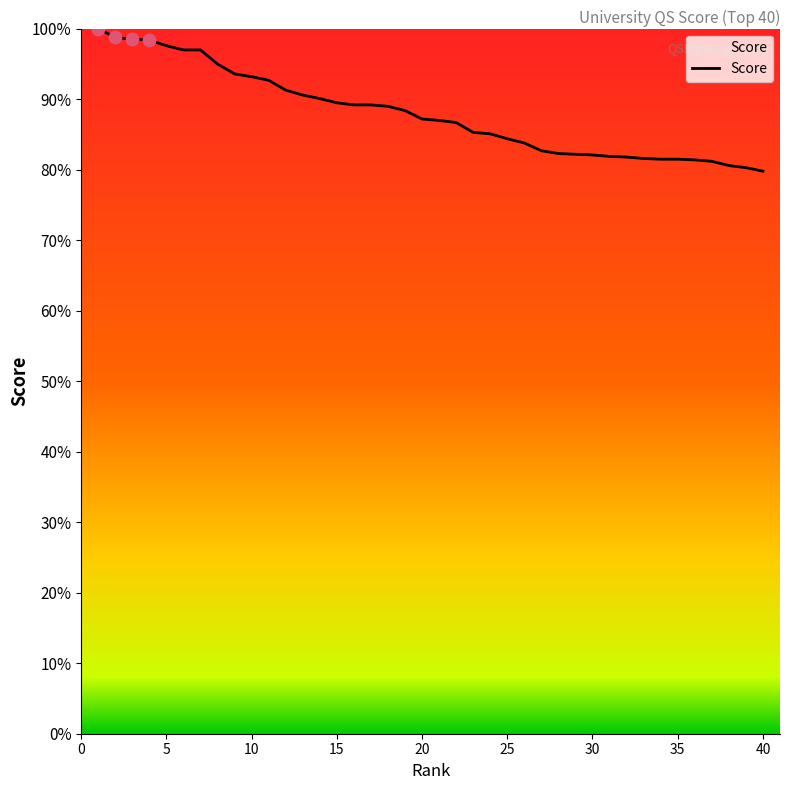

What is the difference between the maximum and minimum values?

20.2